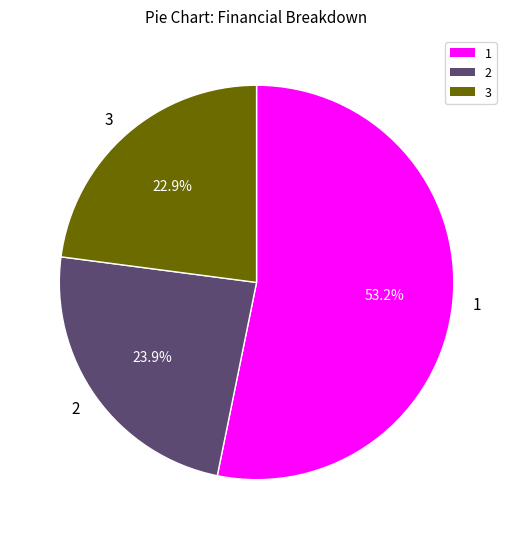

Which category has the biggest portion of the pie?

1